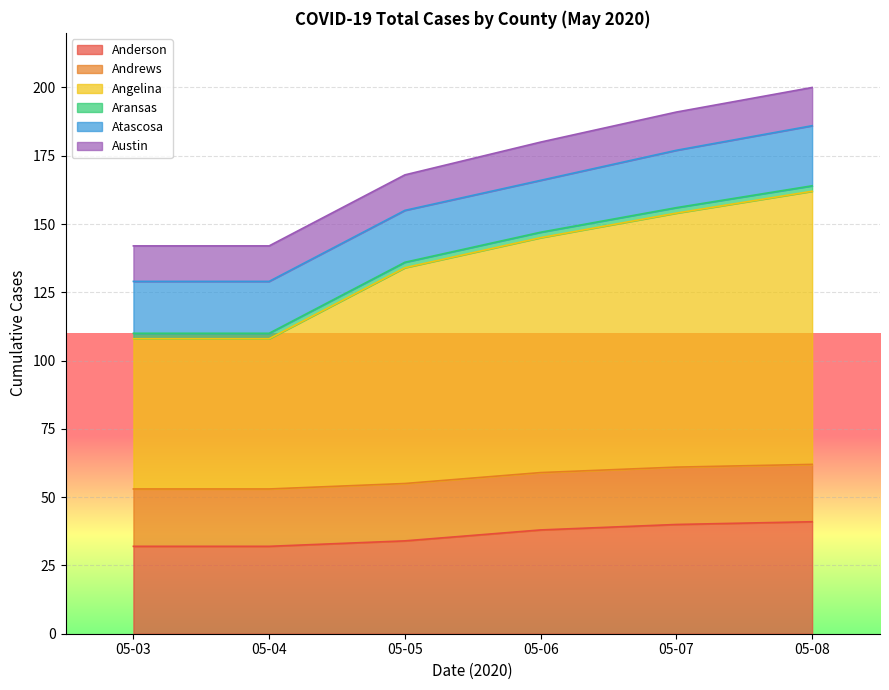

The Anderson series shows 38 at 05-06. True or false?

True